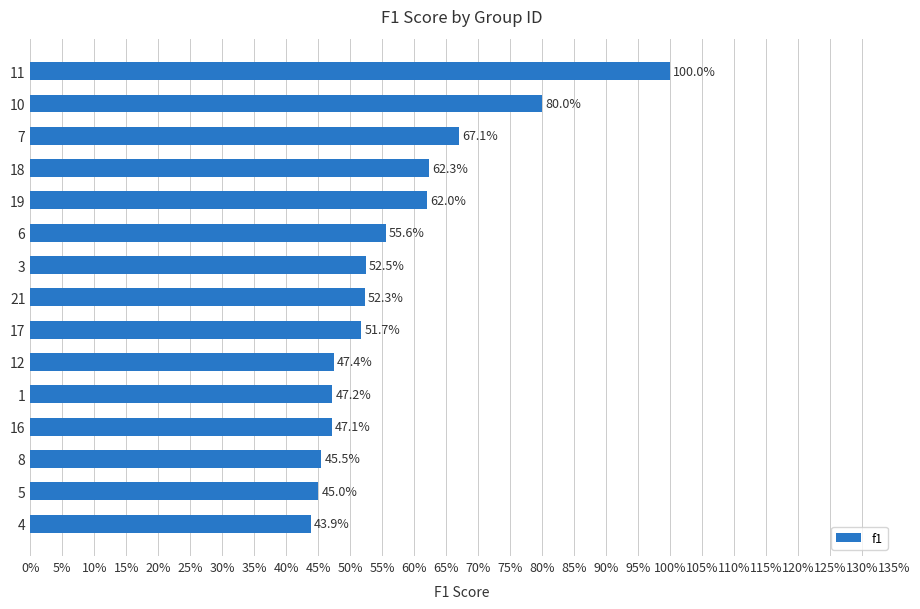

What is the difference between the maximum and minimum values?

0.6